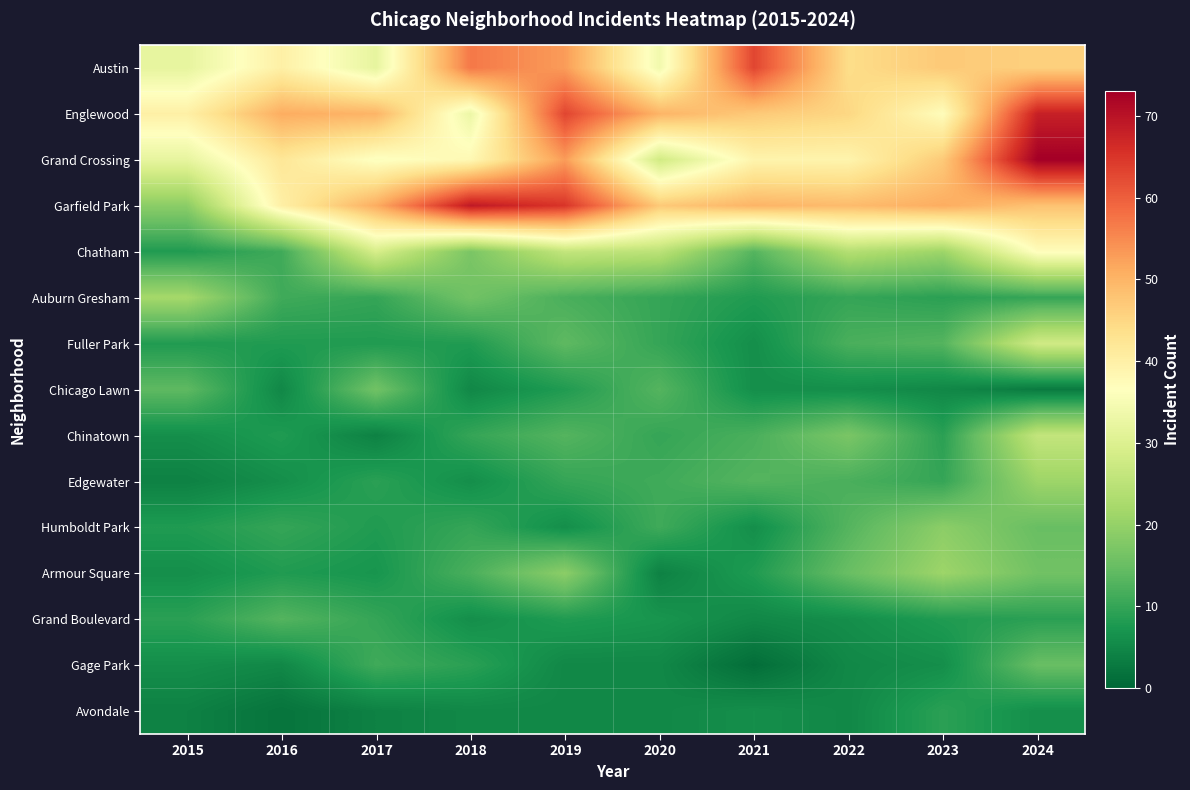

Which has a higher value, 2022 or 2024?

2024